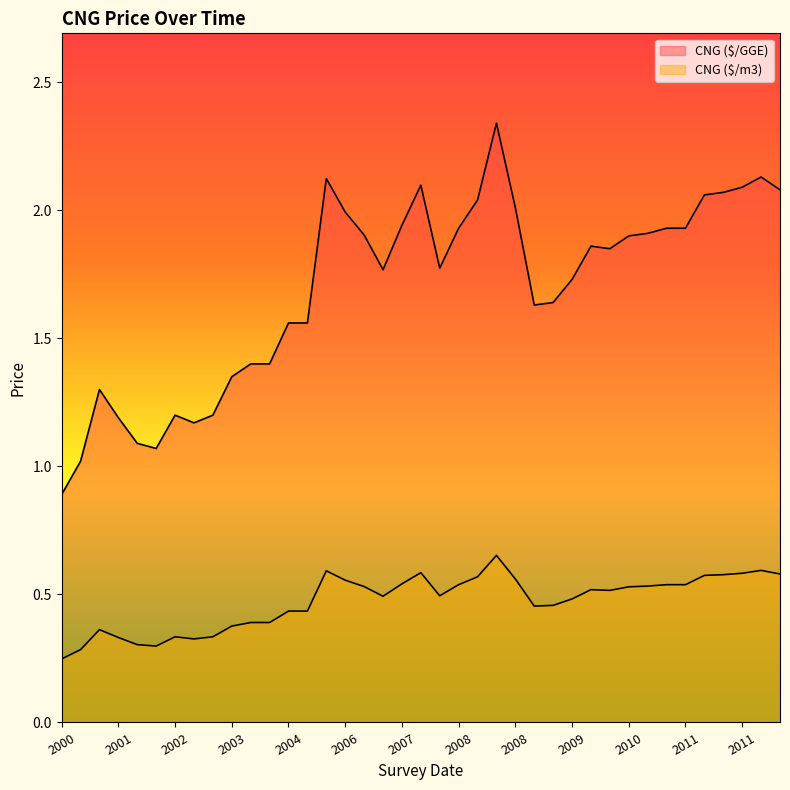

Which label corresponds to the smallest value in the chart?

2000